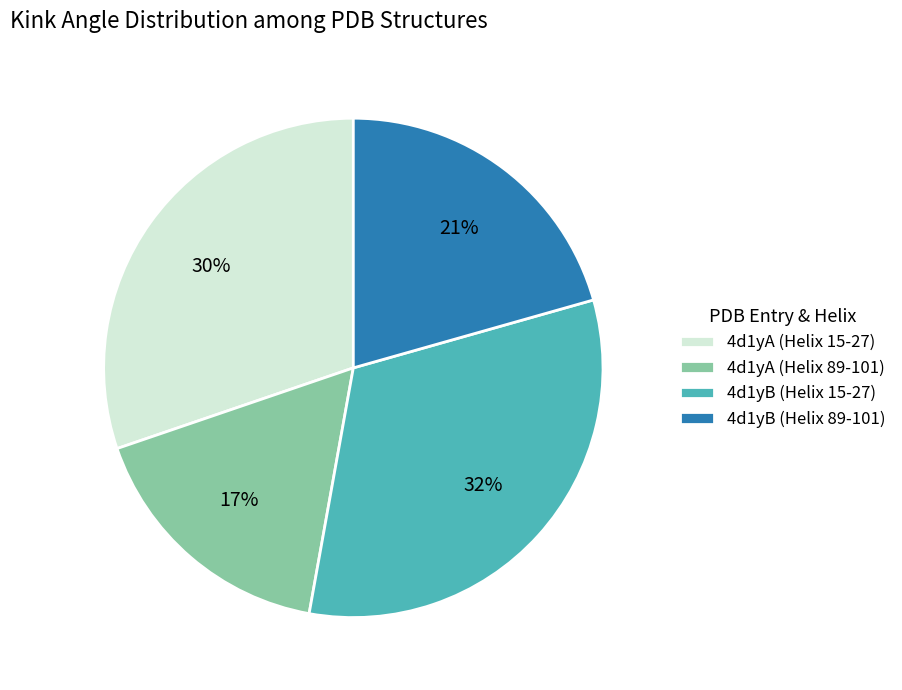

What is the smallest slice in the pie chart?

4d1yA (Helix 89-101)